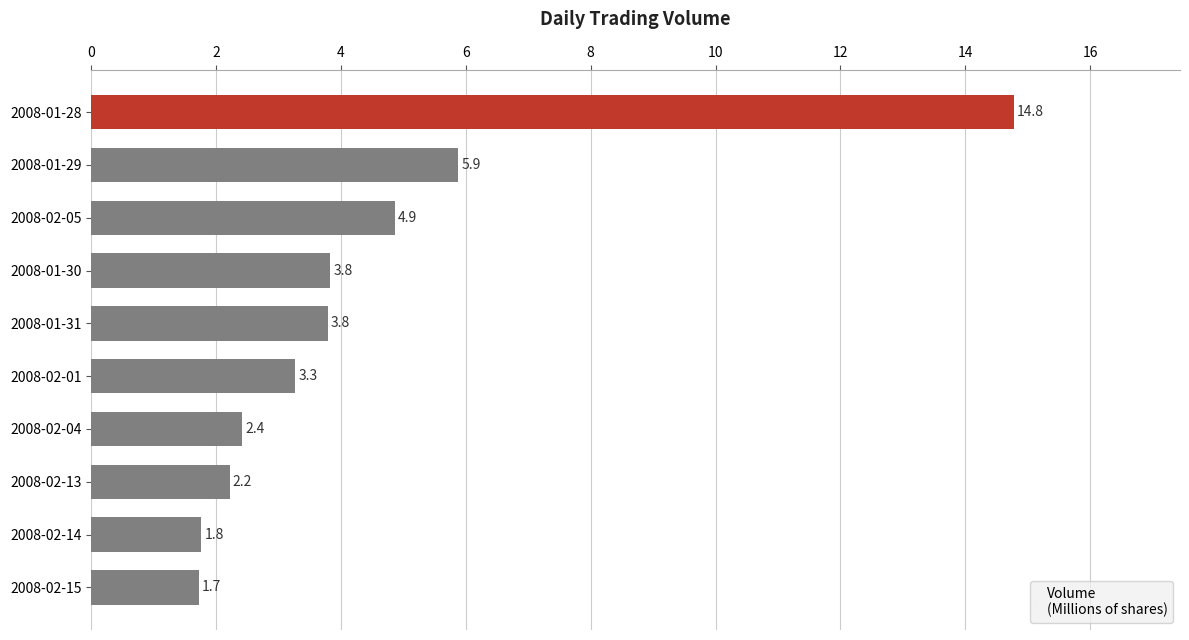

At which category does the chart reach its peak across all series?

2008-01-28